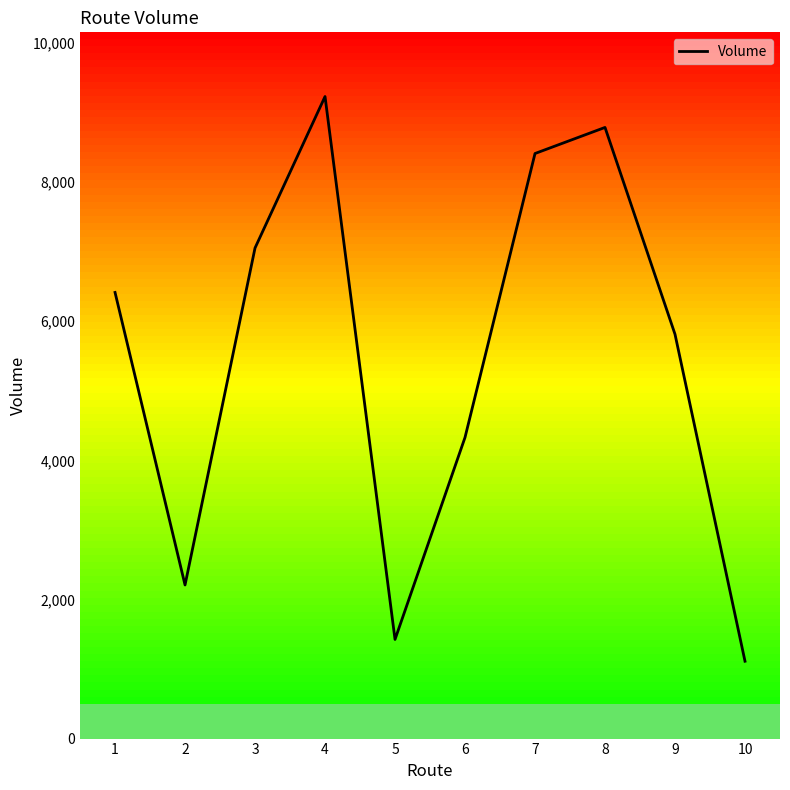

List the labels in order of value, largest first.

4, 8, 7, 3, 1, 9, 6, 2, 5, 10